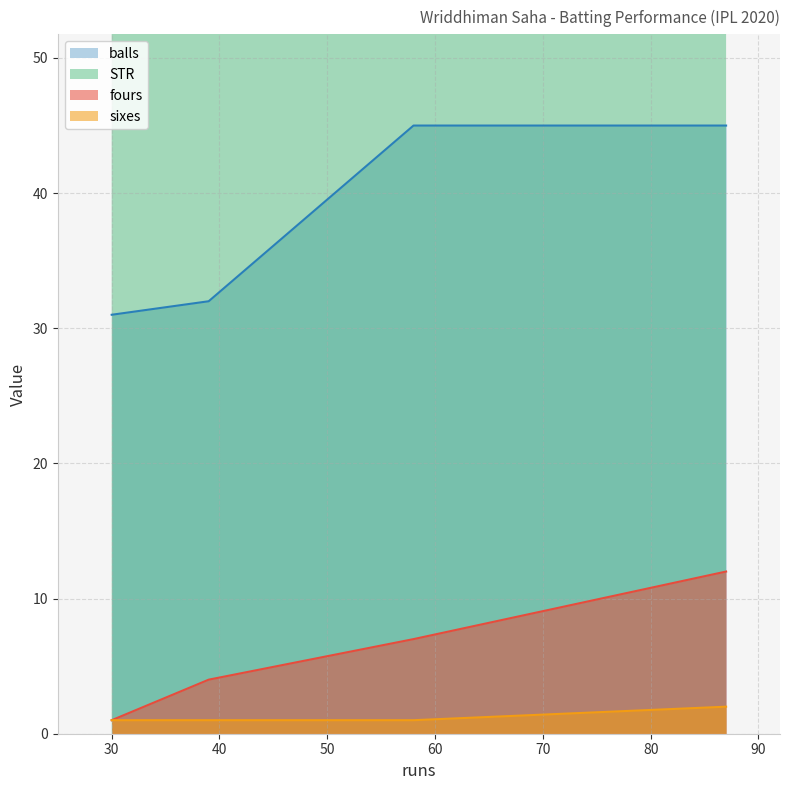

Rank the categories by fours value from highest to lowest.

87, 58, 39, 30